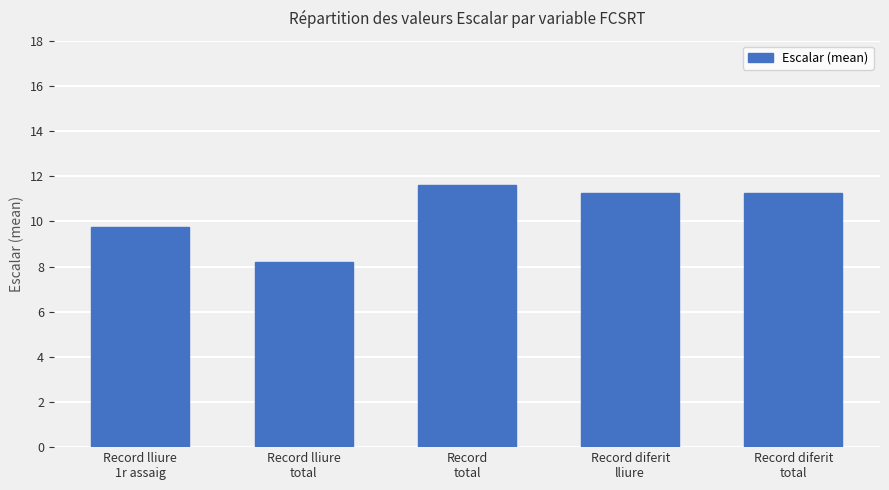

What is the difference between the second highest and second lowest values?

1.5